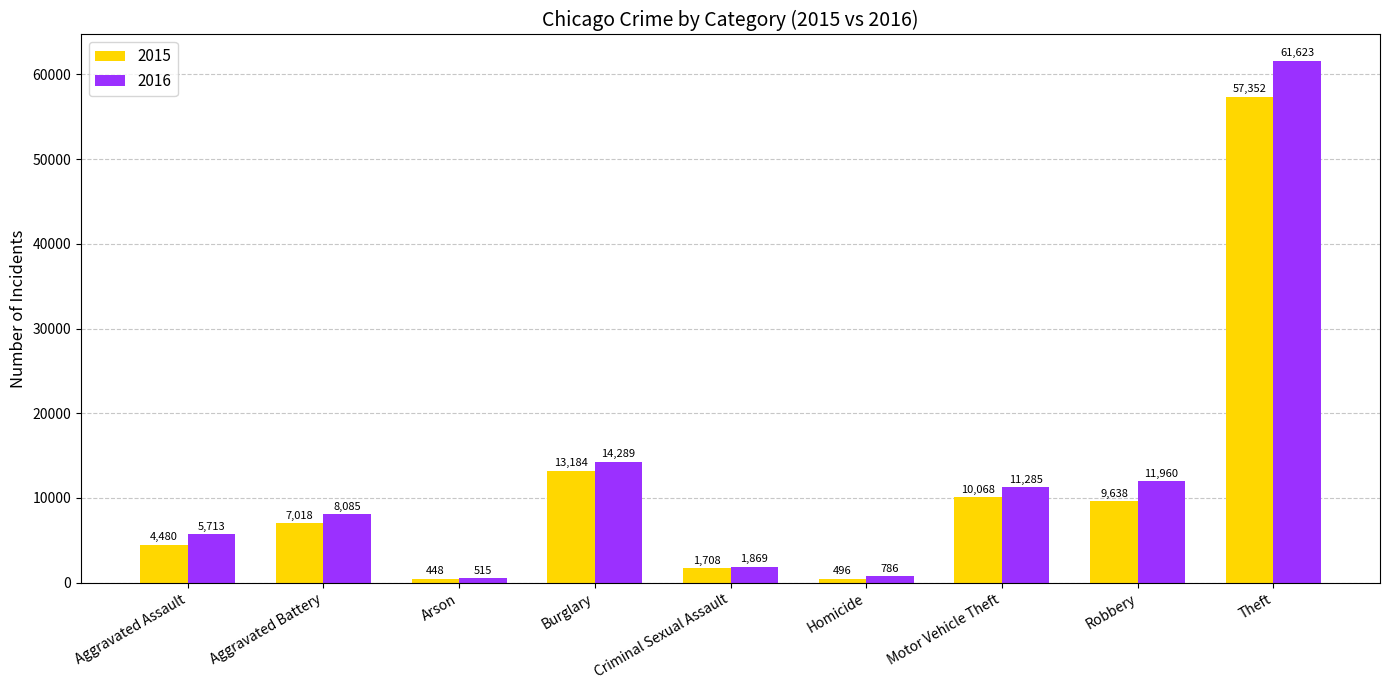

Reading right to left, what are all the values shown in this chart?

2015: 57352	9638	10068	496	1708	13184	448	7018	4480
2016: 61623	11960	11285	786	1869	14289	515	8085	5713